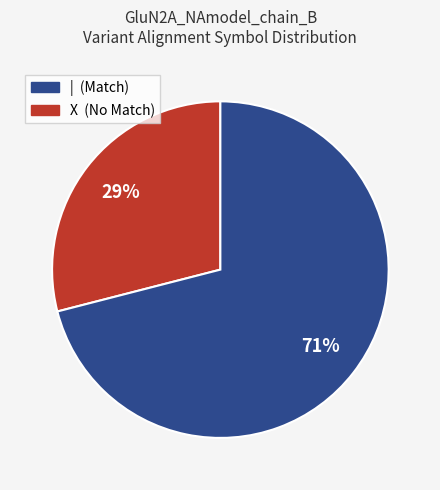

What is the ratio of the value at | (Match) to the value at X (No Match)?

0.4